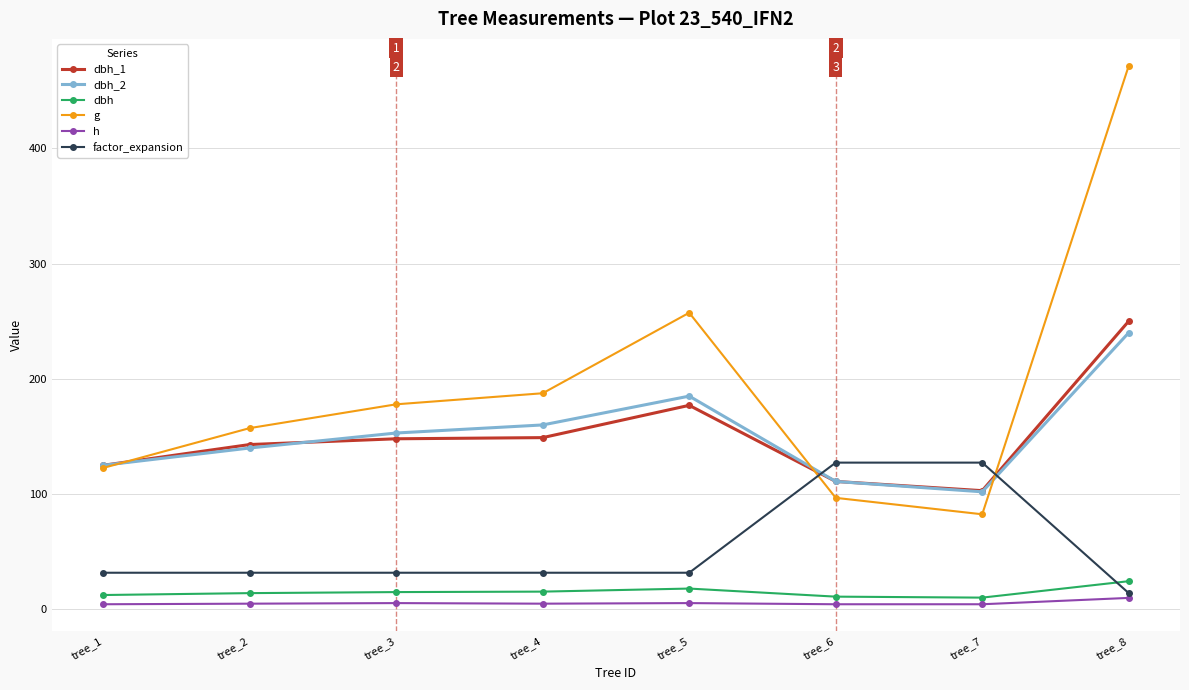

Rank the series by their maximum value, from highest to lowest.

g, dbh_1, dbh_2, factor_expansion, dbh, h